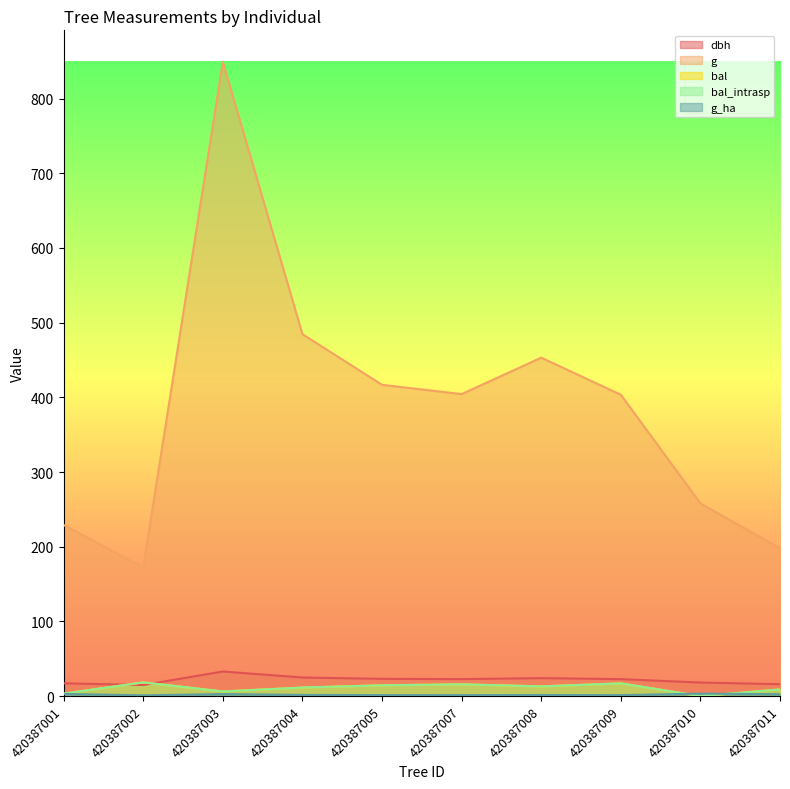

True or false: g has more than 0 interior local peaks.

True